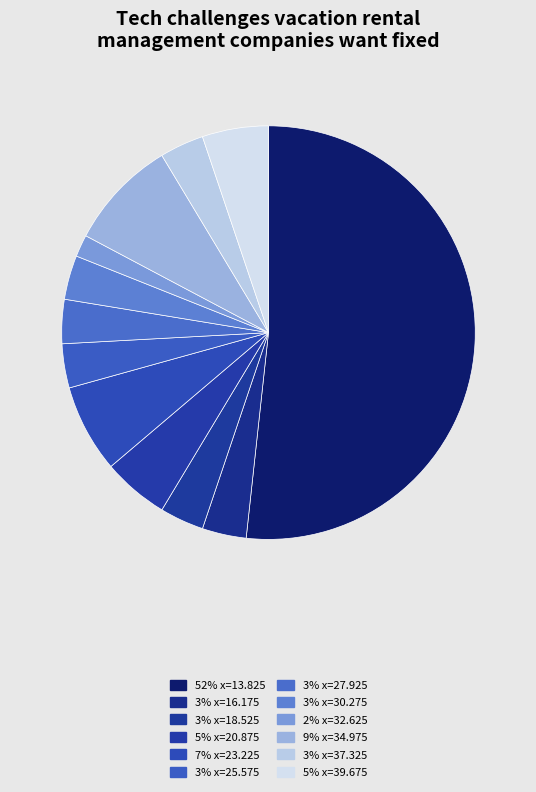

Which category accounts for the majority?

52% x=13.825